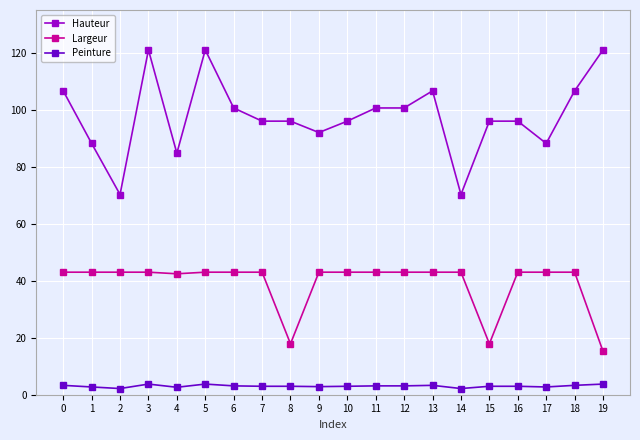

What is the difference between the highest and lowest values at 18?

103.3